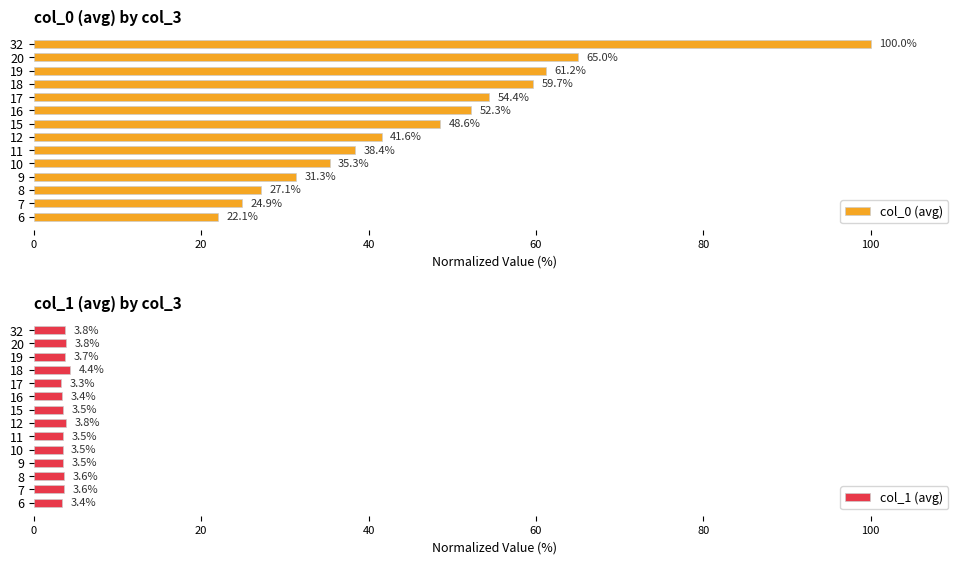

What is the sum of the col_1 (avg) values at 10 and 7?

7.1